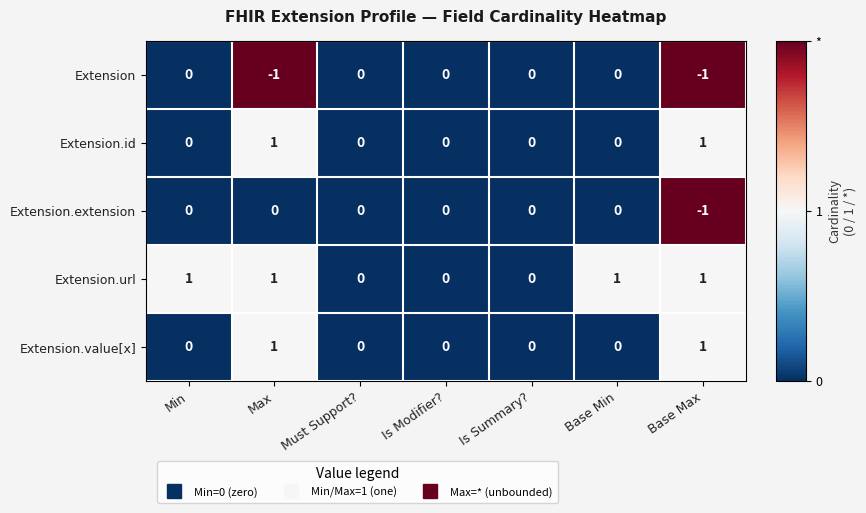

Count the Extension.url values in the range 0 to 1.

7